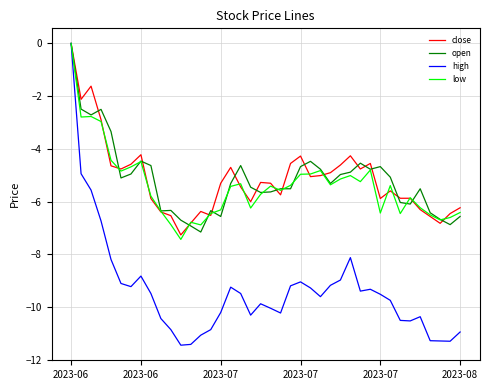

Which series has the largest range (max minus min)?

high